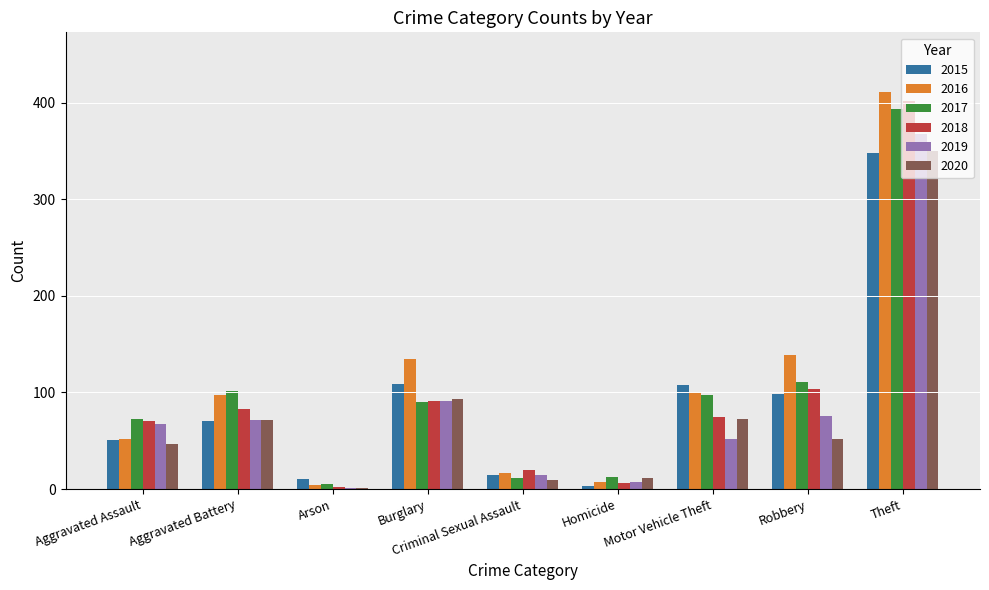

The value of 2017 at Burglary is 47. True or false?

False